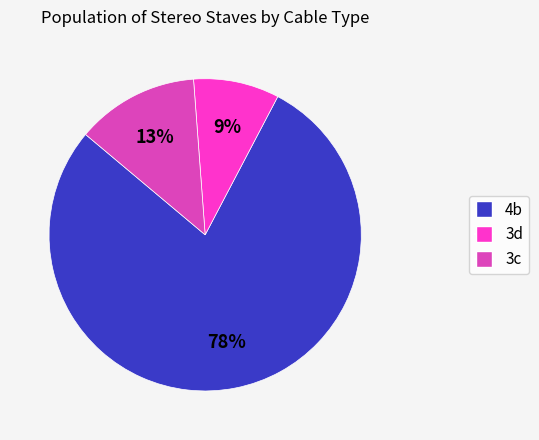

True or false: 3d accounts for 9% of the total.

True